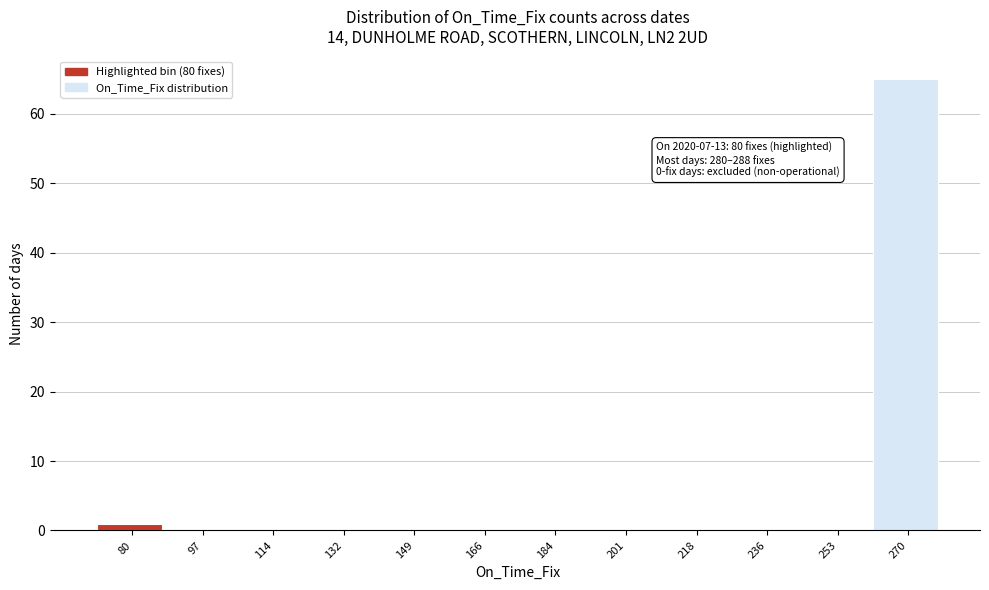

Reading right to left, what are all the values shown in this chart?

270=65	253=0	236=0	218=0	201=0	184=0	166=0	149=0	132=0	114=0	97=0	80=1